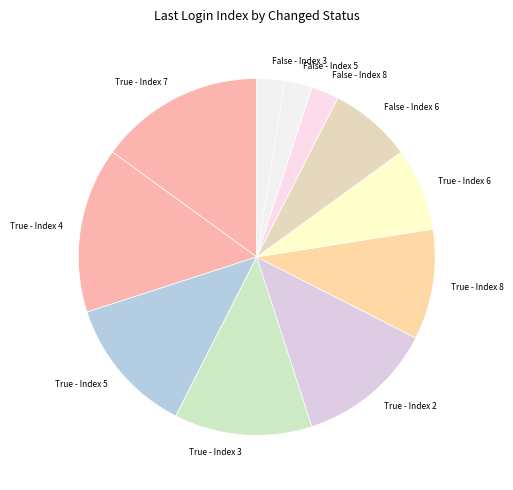

Approximately how many times larger is the value at False - Index 6 compared to True - Index 2?

0.6